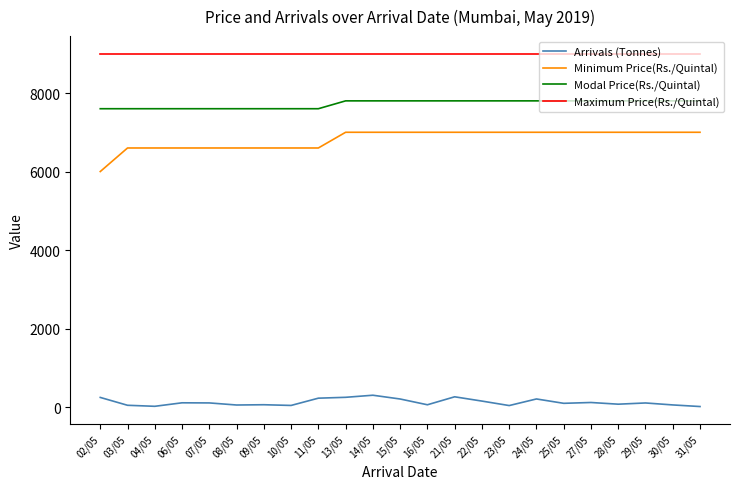

True or false: Minimum Price(Rs./Quintal) and Maximum Price(Rs./Quintal) cross at least once.

False